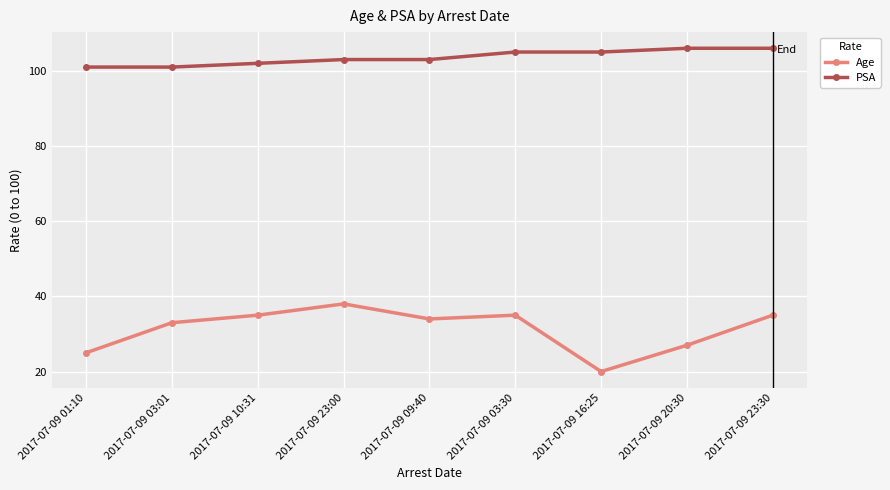

At how many categories does at least one series exceed 36?

9